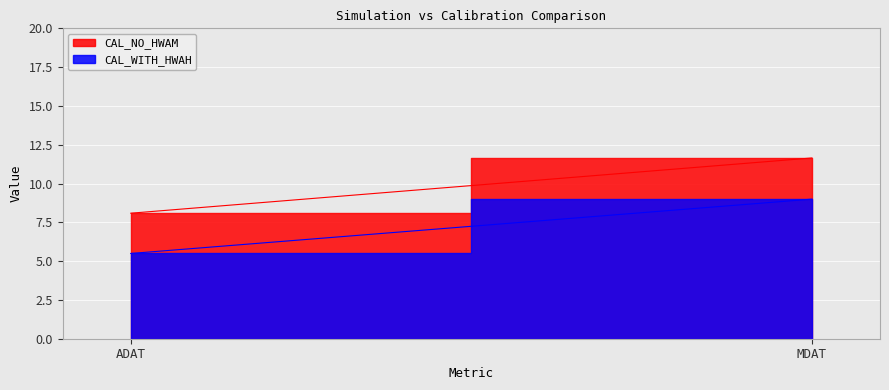

What is the total value across all series at ADAT?

13.6